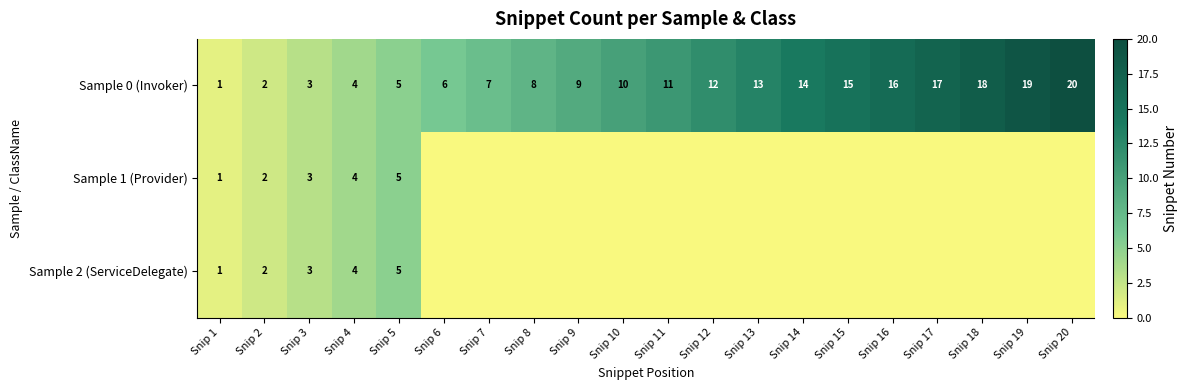

What is the spread (max minus min) of values at Snip 18?

18